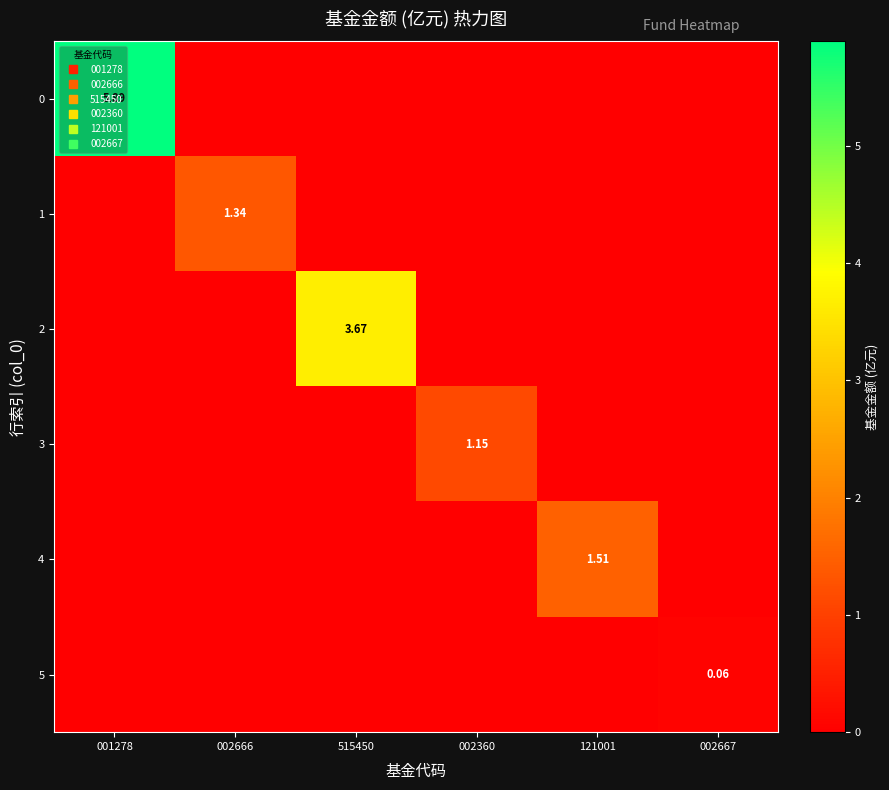

What is the difference between the 5 values at 001278 and 002667?

0.1